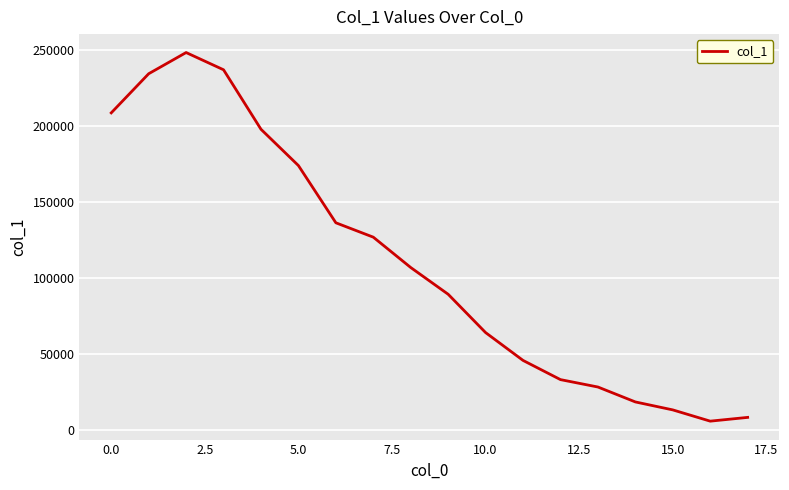

What is the difference between the maximum and minimum values?

242814